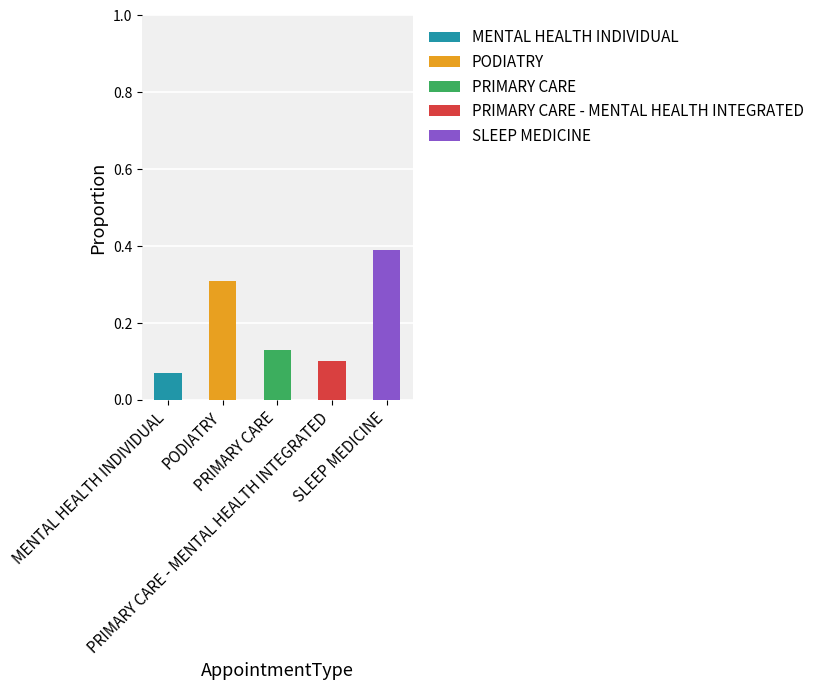

Are the bars horizontal?

No